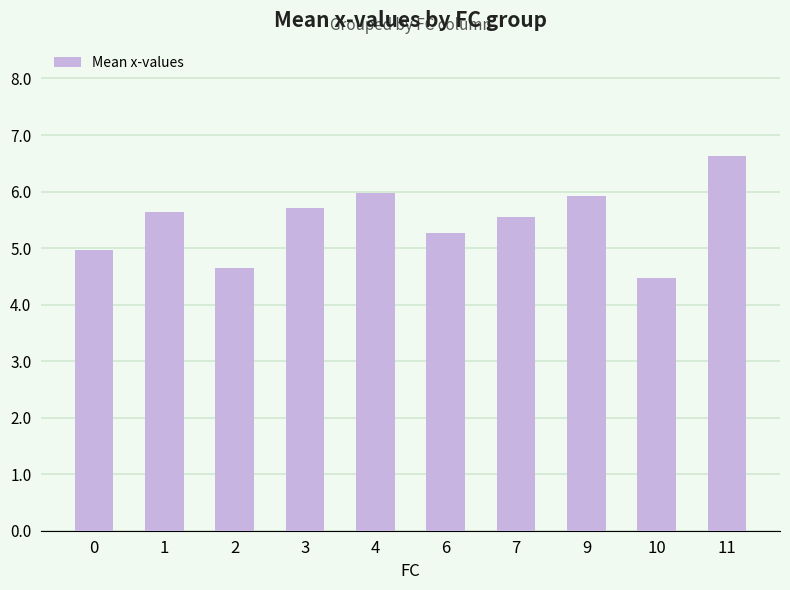

Is it true that the value at 9 is 9.1?

False